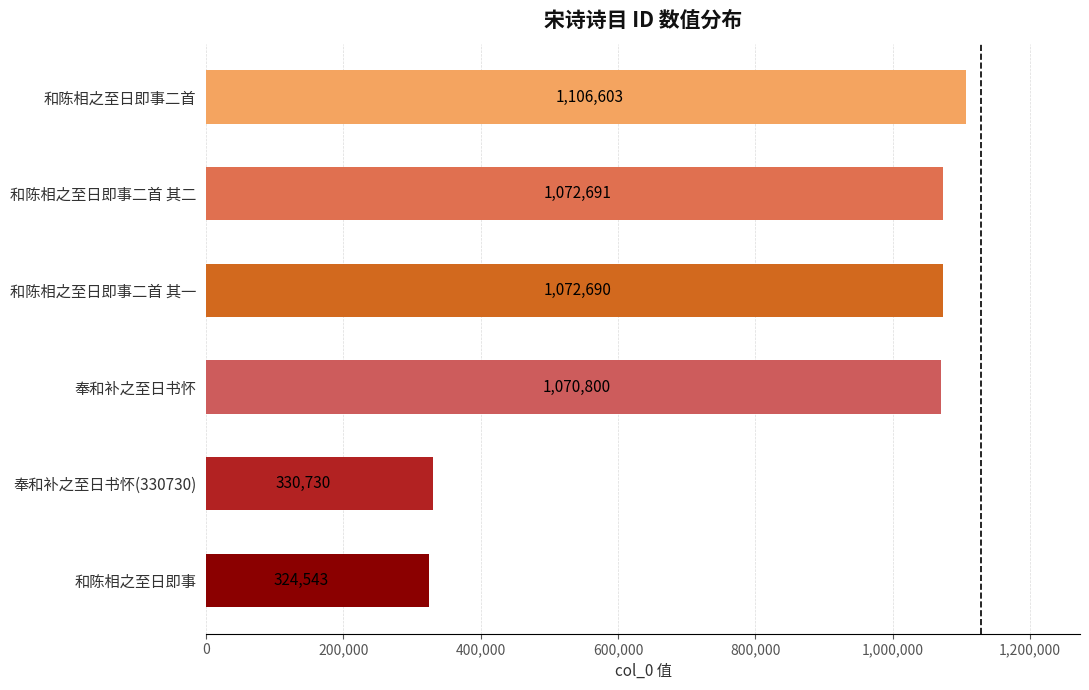

How many values are below 1072690?

3